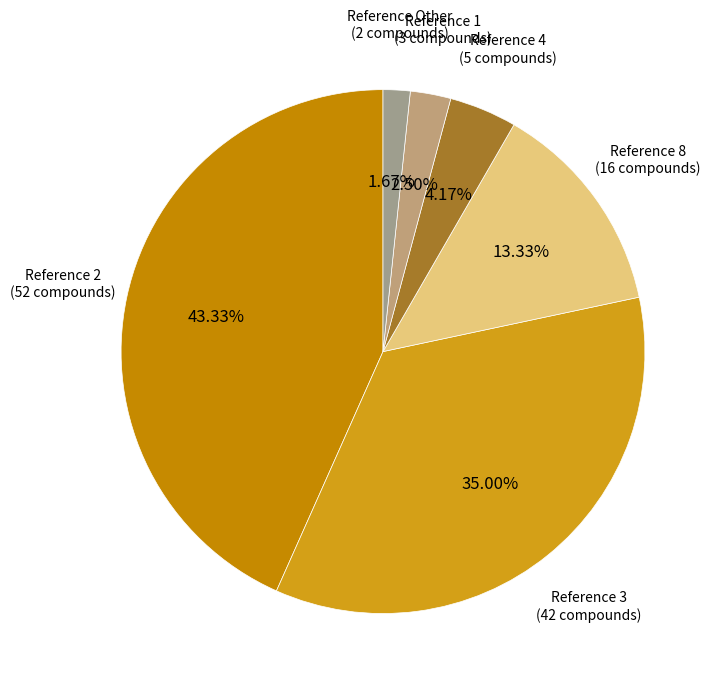

How many slices are in this pie chart?

6